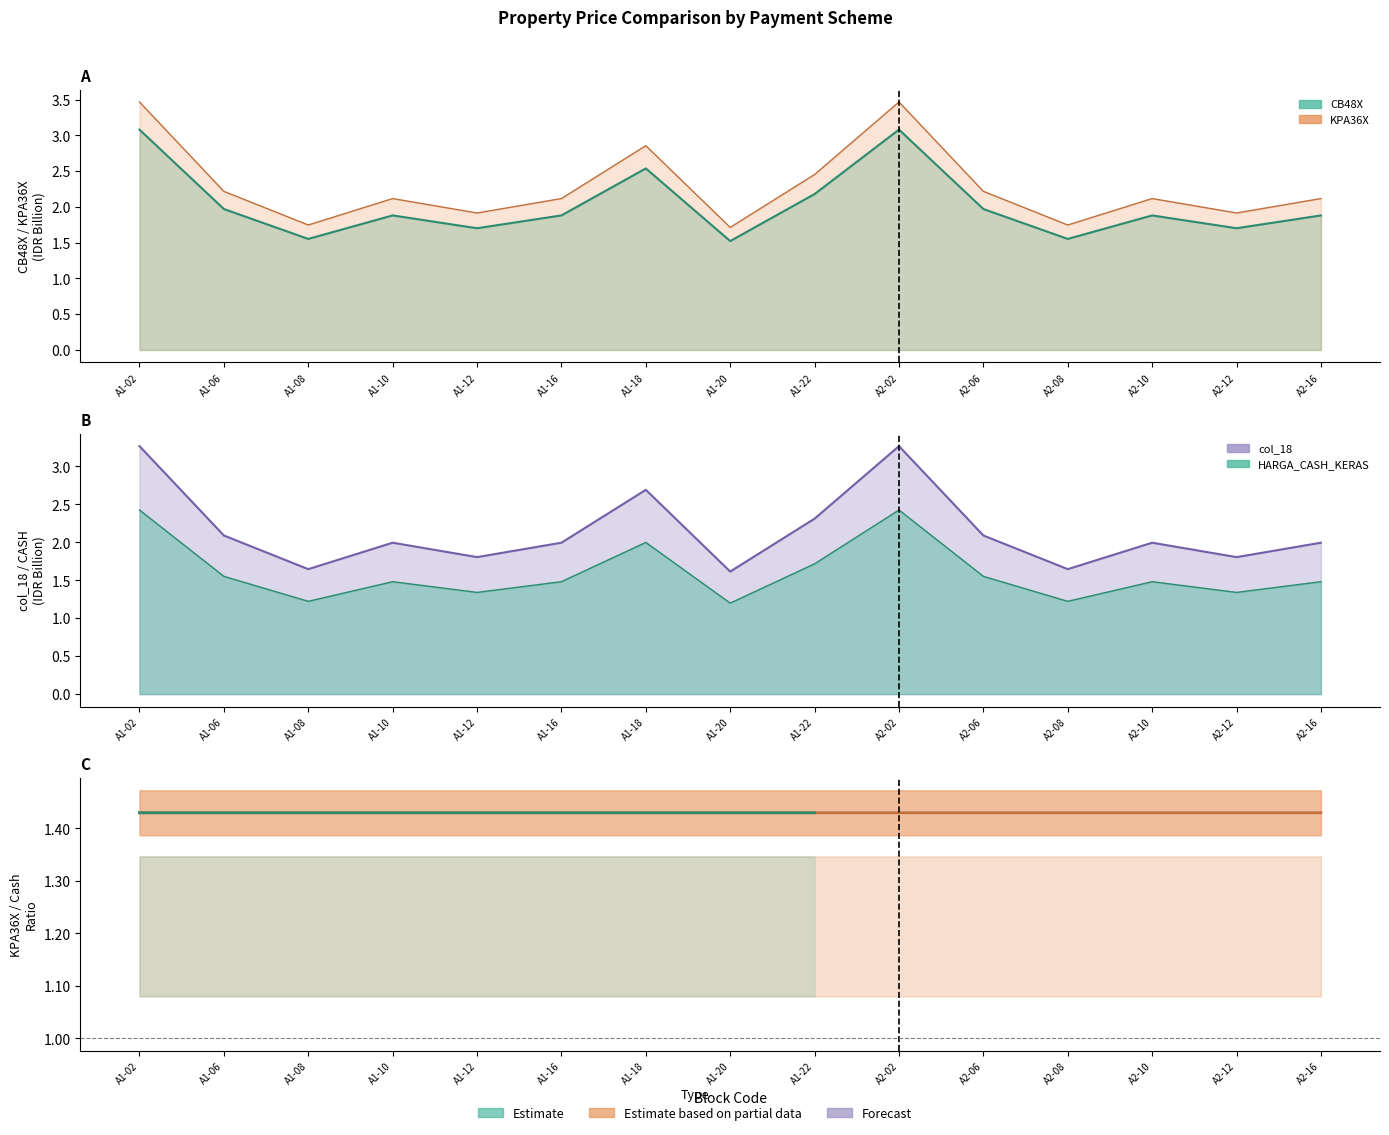

What is the total value across all series at A1-02?

12.2